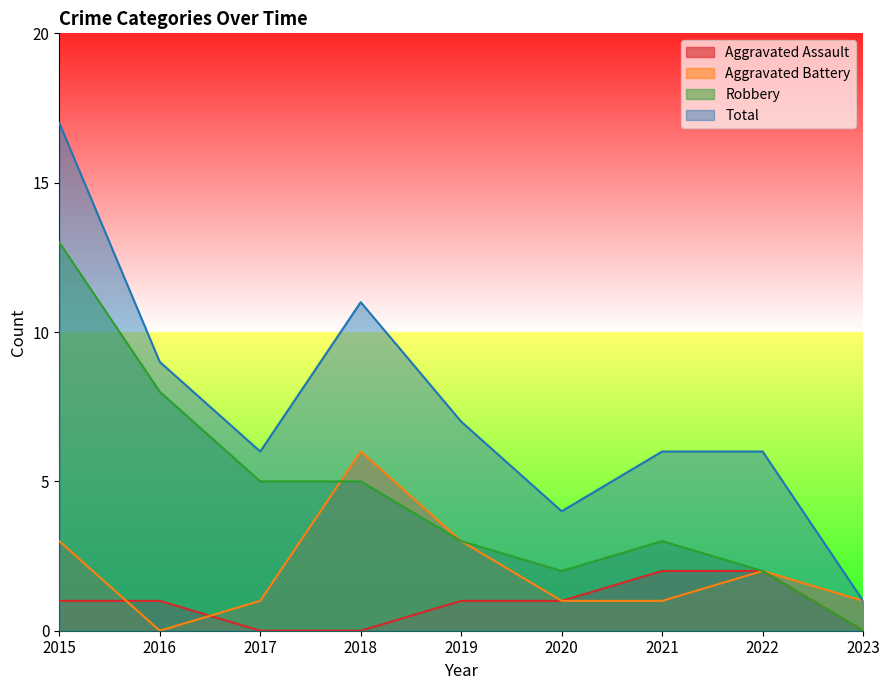

Reading left to right, extract all data points from this chart.

Aggravated Assault: 2015=1	2016=1	2017=0	2018=0	2019=1	2020=1	2021=2	2022=2	2023=0
Aggravated Battery: 2015=3	2016=0	2017=1	2018=6	2019=3	2020=1	2021=1	2022=2	2023=1
Robbery: 2015=13	2016=8	2017=5	2018=5	2019=3	2020=2	2021=3	2022=2	2023=0
Total: 2015=17	2016=9	2017=6	2018=11	2019=7	2020=4	2021=6	2022=6	2023=1